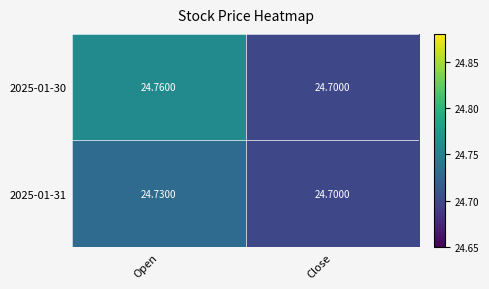

At which category is the sum across all series the highest?

Open